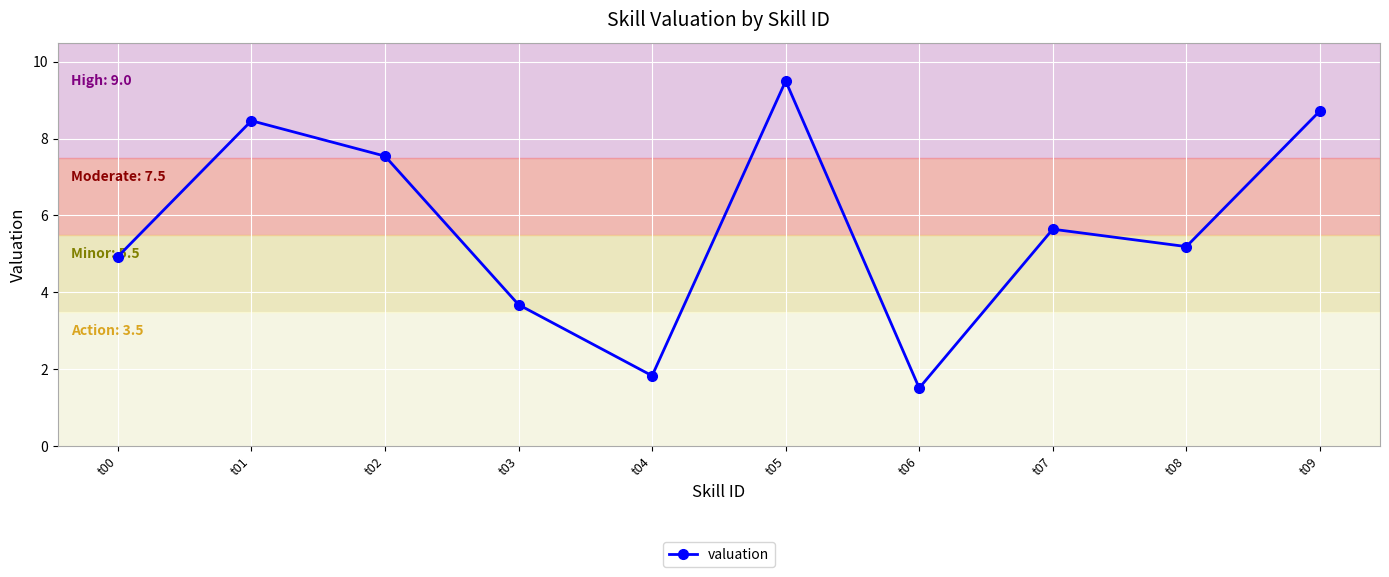

The chart shows a value of 4.9 at t00. True or false?

True